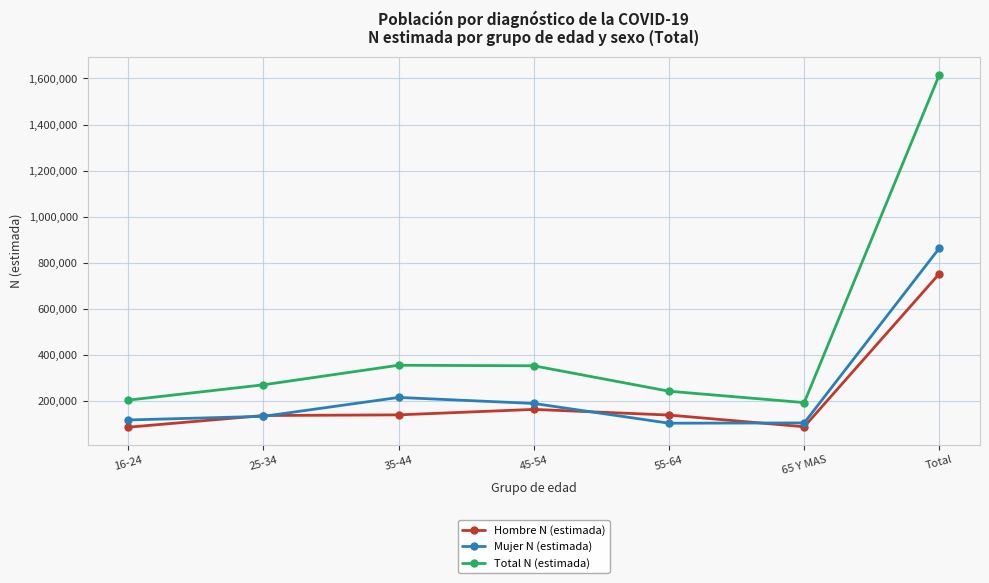

In Mujer N (estimada), how many points are higher than both neighbors (excluding endpoints)?

1